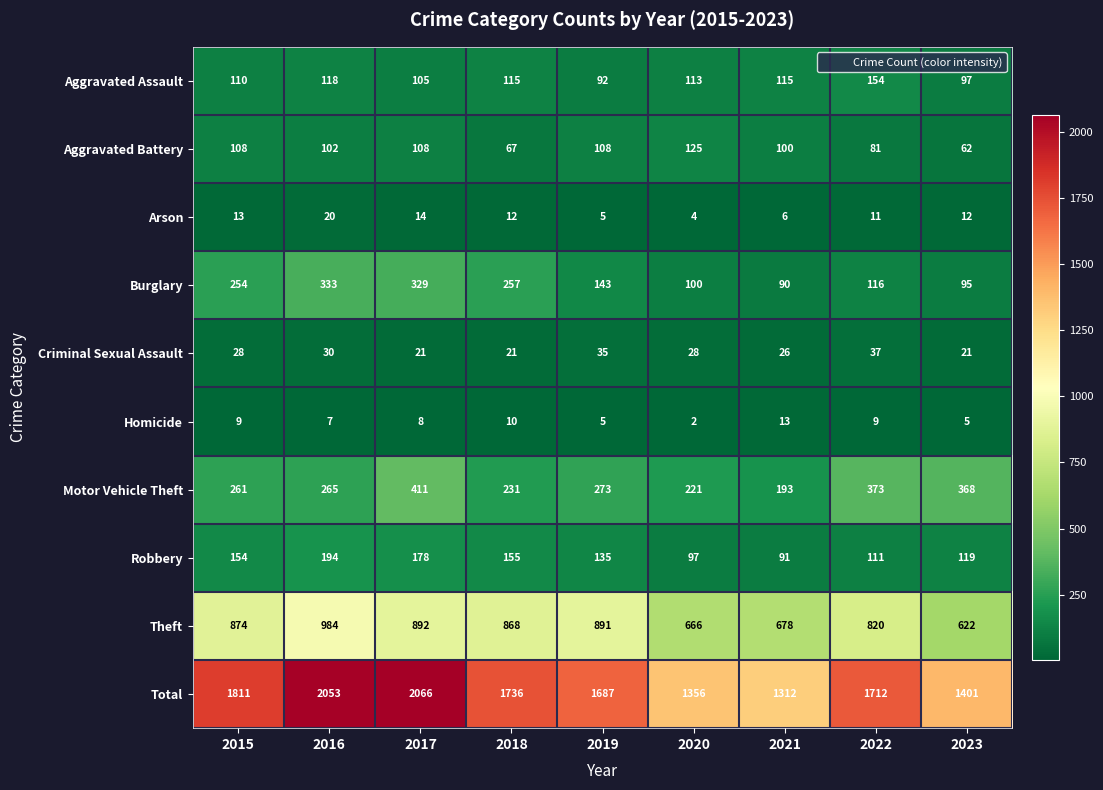

The value of Homicide at 2018 is 17. True or false?

False